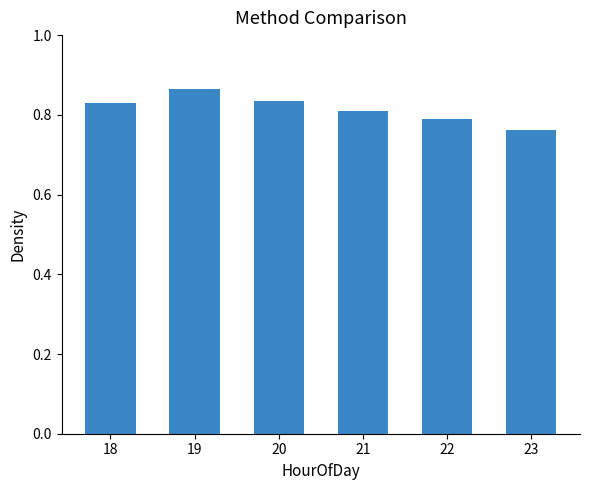

Between 20 and 23, which is larger?

20